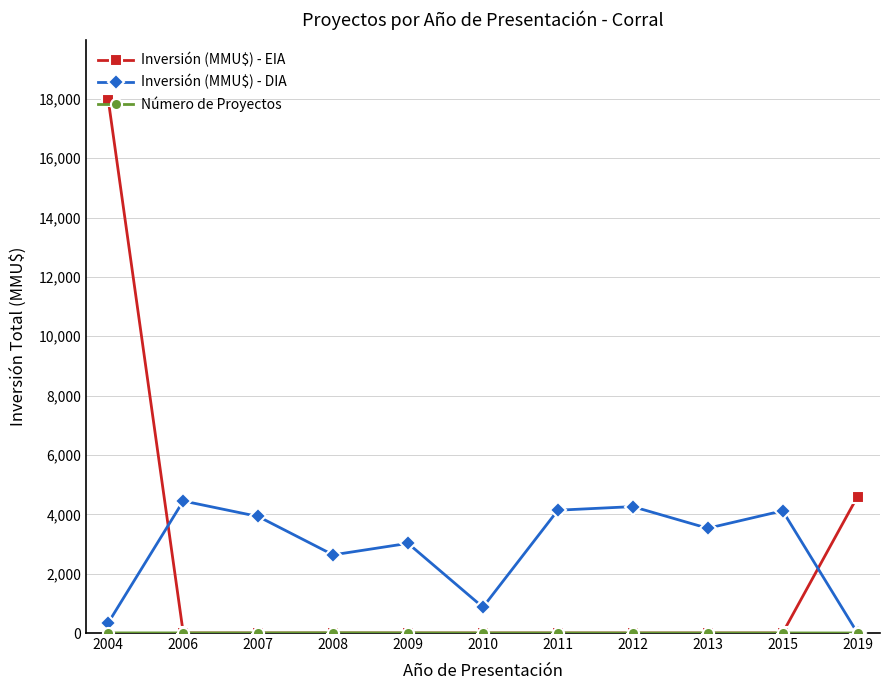

Which series has the widest spread of values?

Inversión (MMU$) - EIA